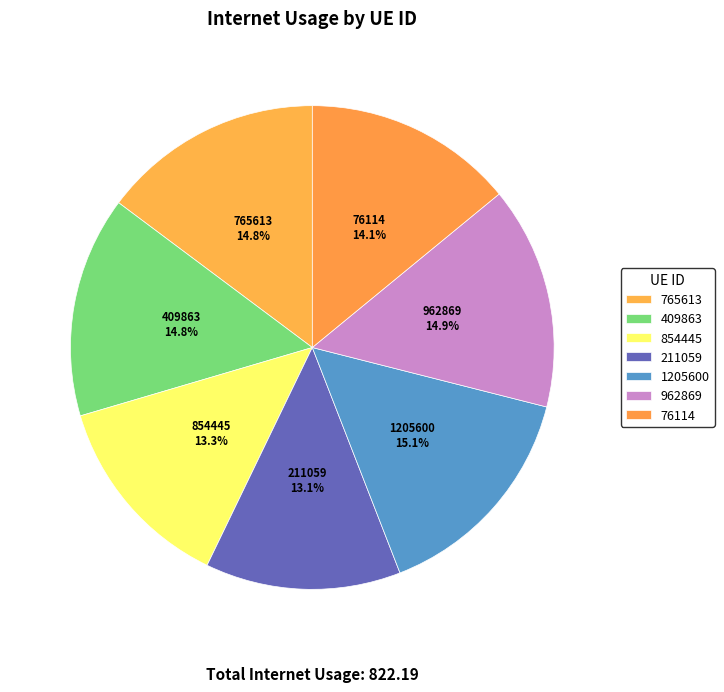

The 765613 slice represents 5% of the pie. True or false?

False